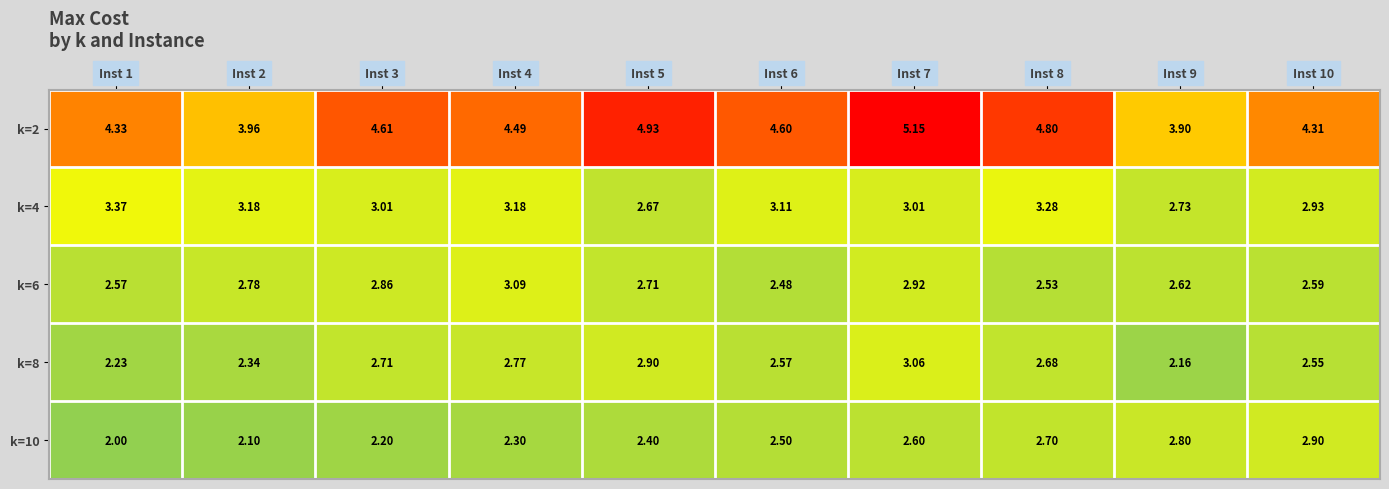

Is the value of k=6 at Inst 4 greater than the value of k=4 at Inst 6?

No